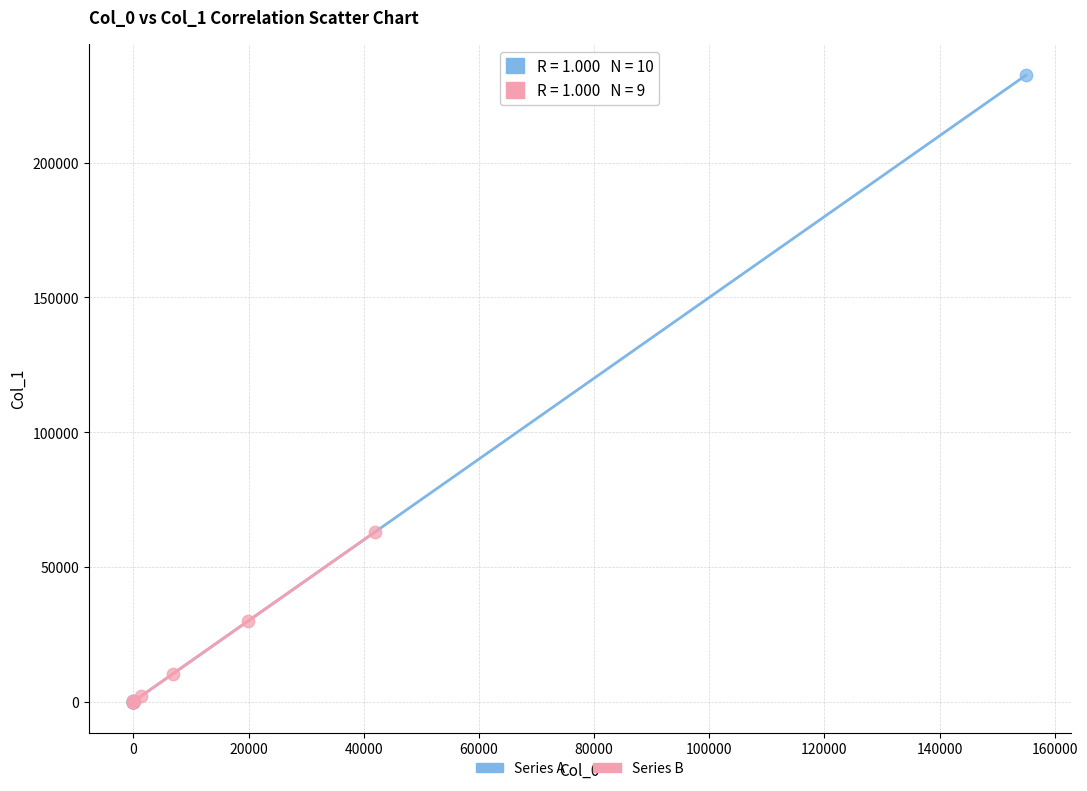

Which series contains the highest Y value?

Series A